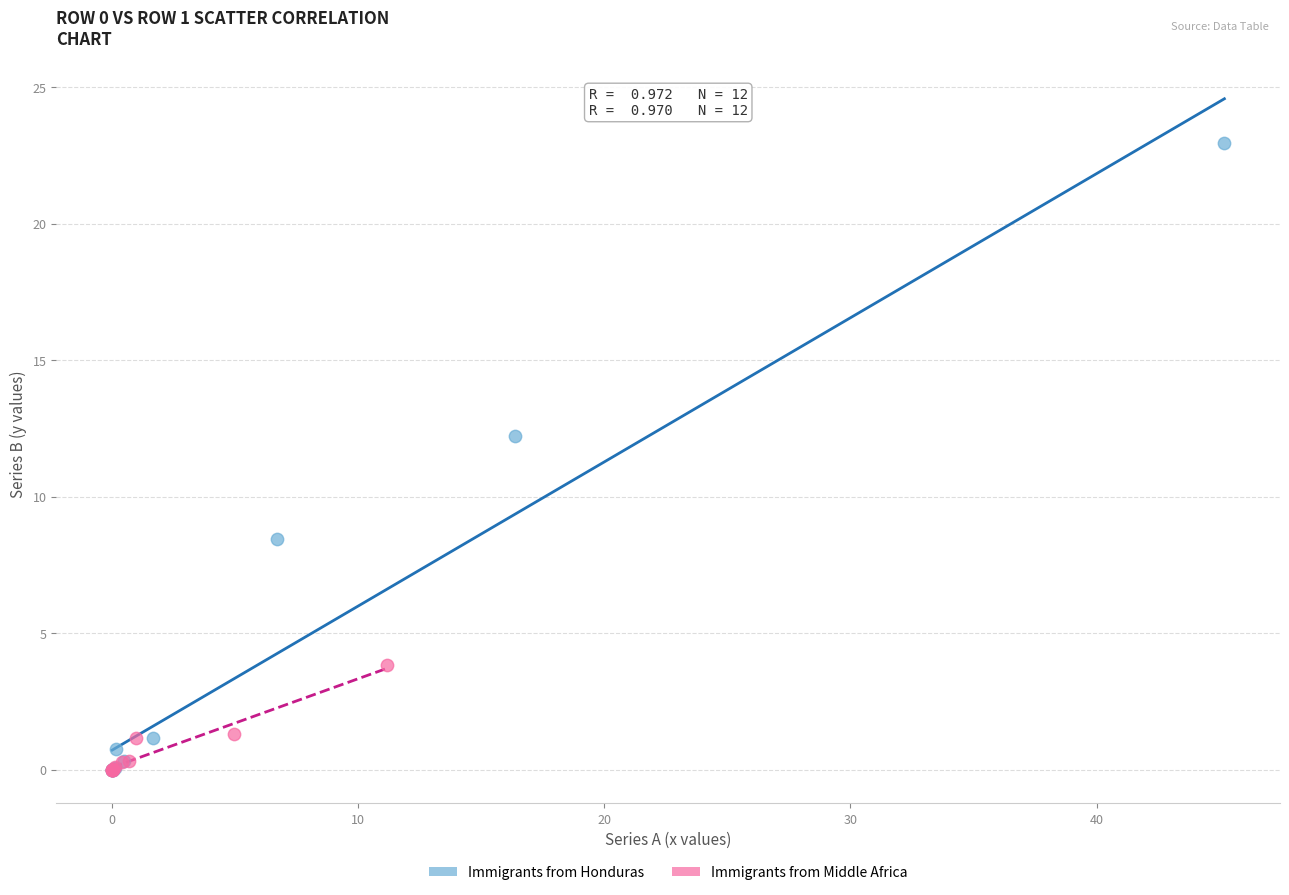

What are all the series names shown in the legend?

Immigrants from Honduras, Immigrants from Middle Africa